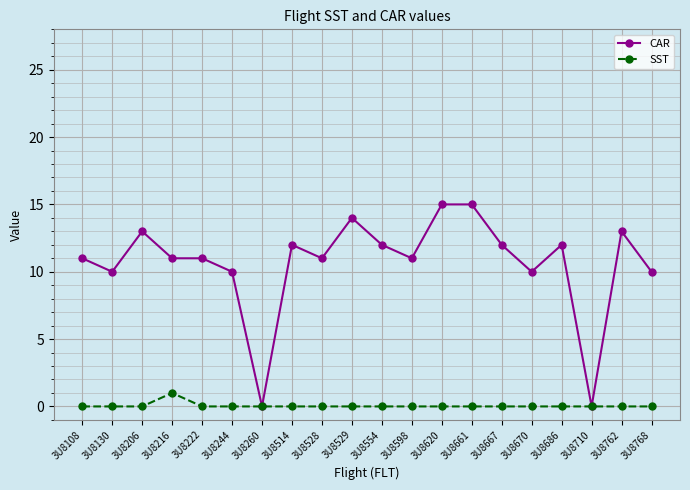

What are all the series names shown in the legend?

CAR, SST